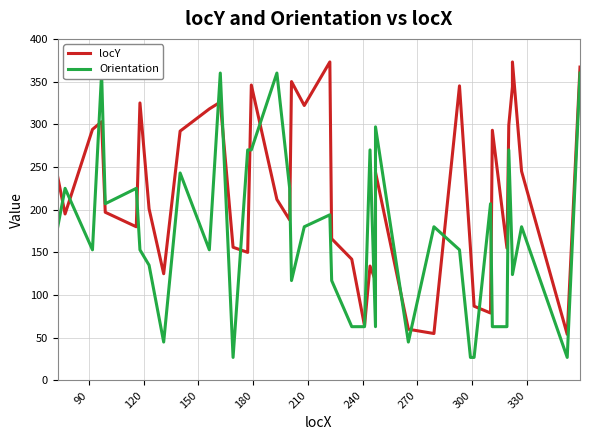

Is it true that Orientation equals 176 at 15?

False